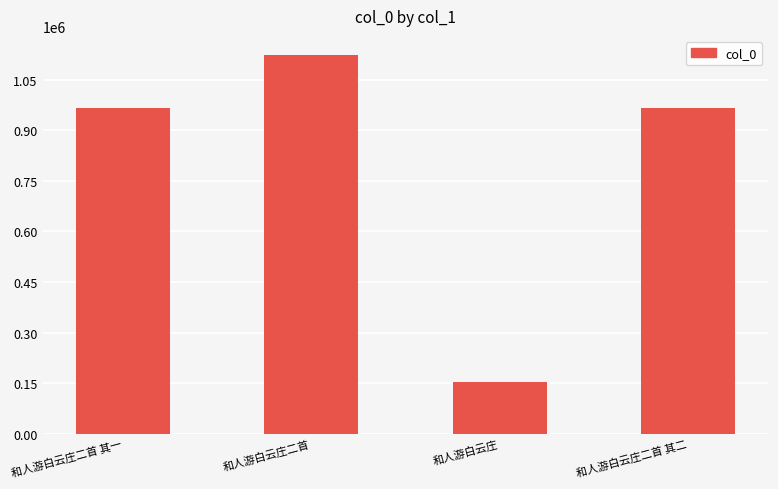

Are the bars grouped side by side (vs. stacked)?

No